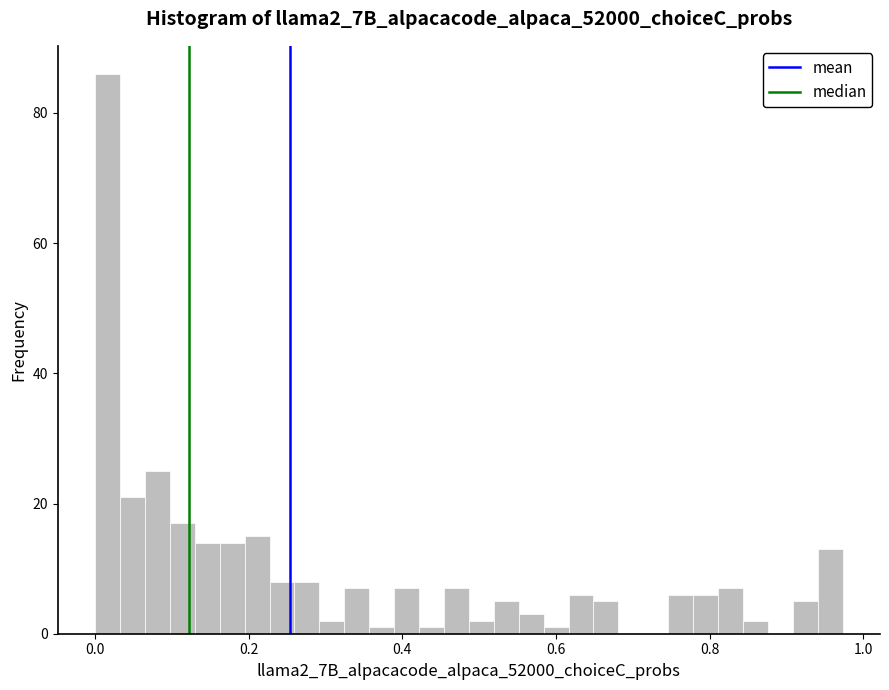

Around what value on the x-axis is the tallest bar? Give the approximate position of its centre, as read against the axis.

0.02